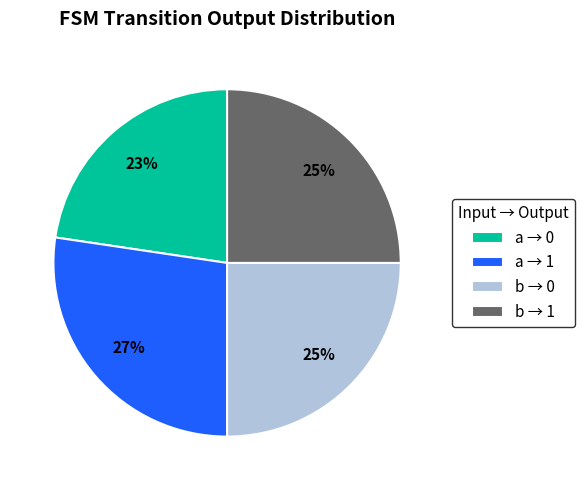

How many slices are in this pie chart?

4